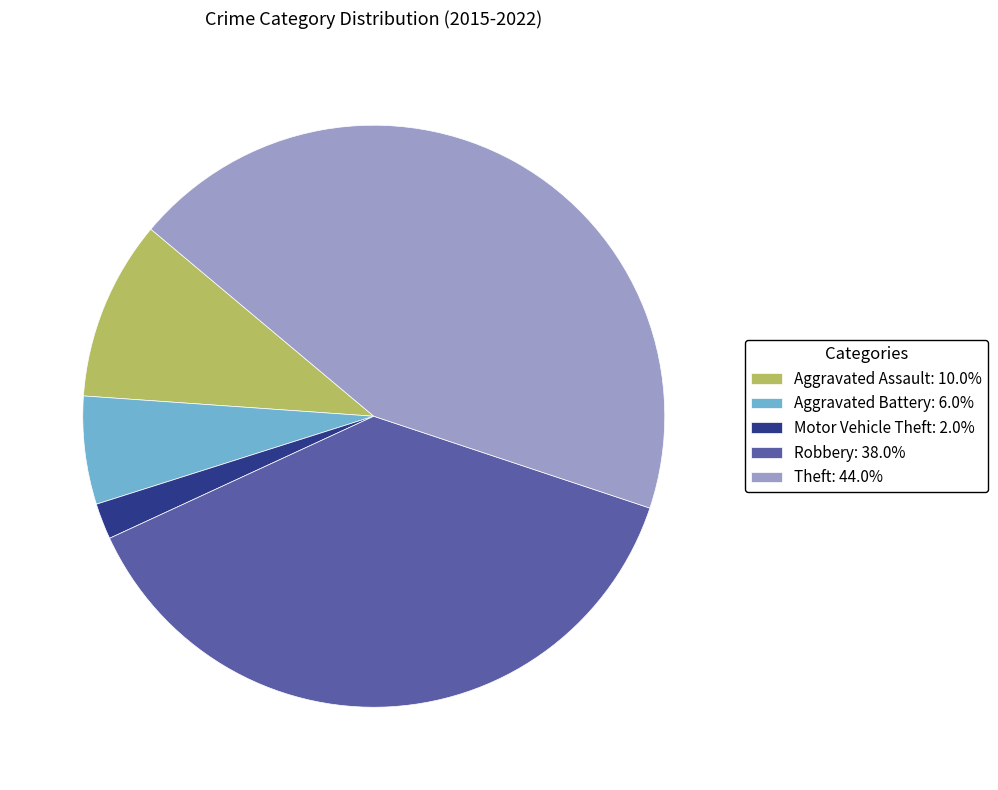

Do Motor Vehicle Theft and Robbery together represent more than half of the pie?

No